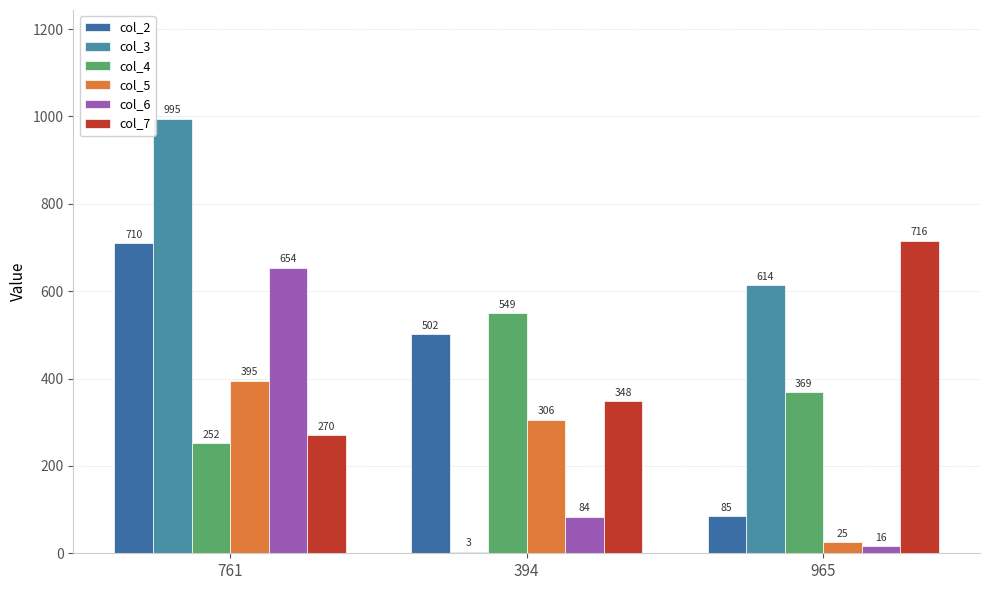

List the labels in order of col_5 value, smallest first.

965, 394, 761